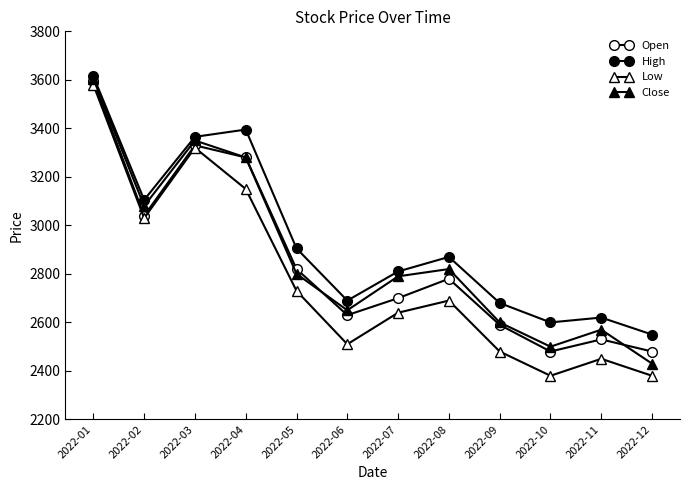

Where is Open nearest to the value 3037?

2022-02